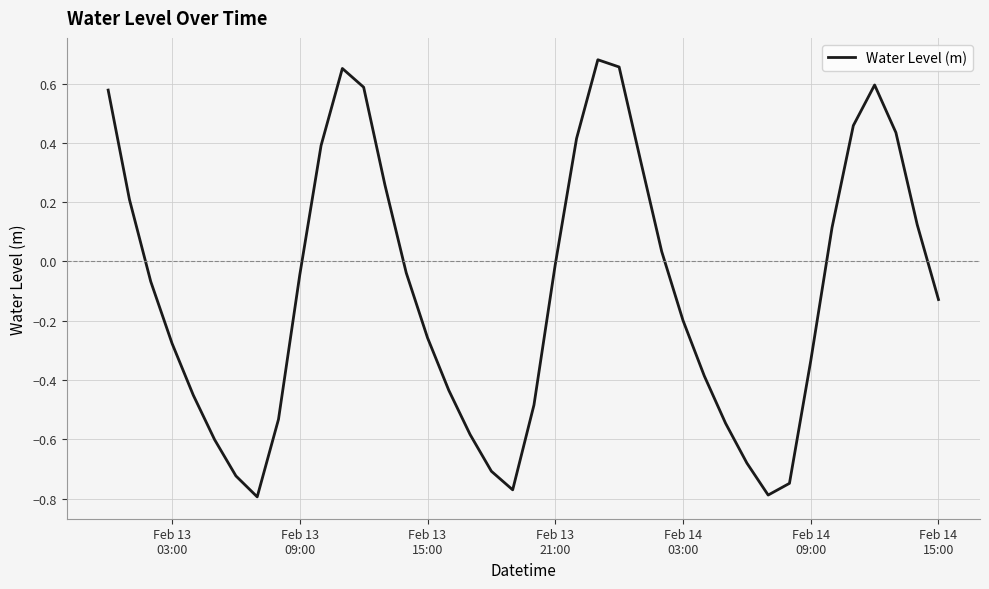

How many lines are shown in the chart?

1